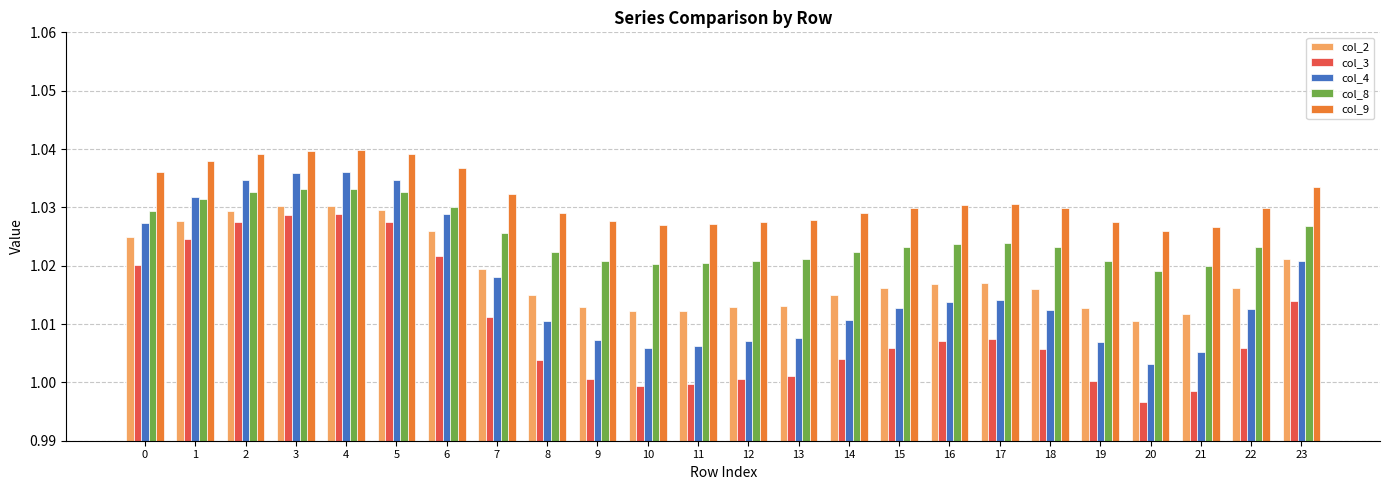

What are all the series names shown in the legend?

col_2, col_3, col_4, col_8, col_9